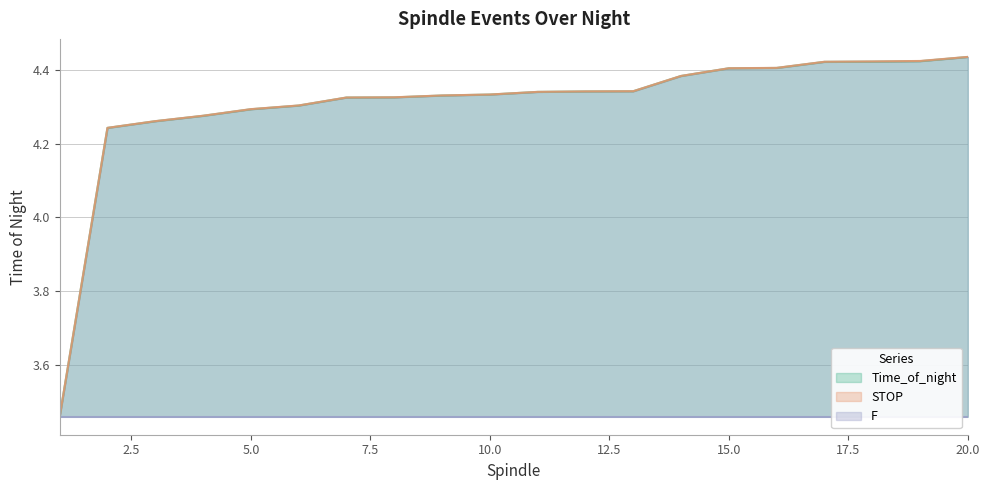

Between 18 and 6, which is larger?

18